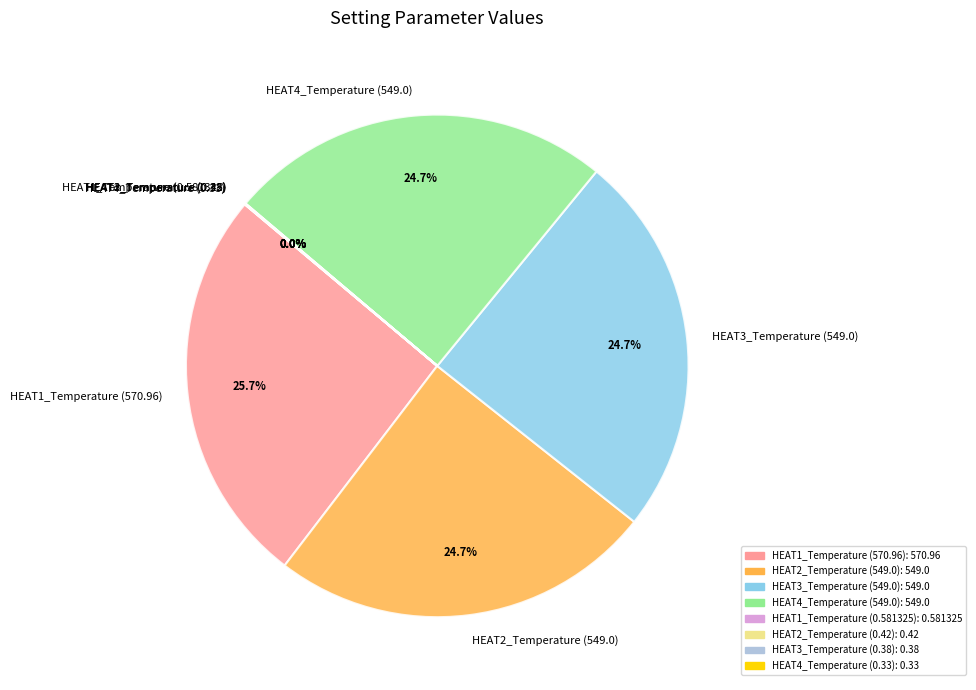

Does any single category account for the majority?

No